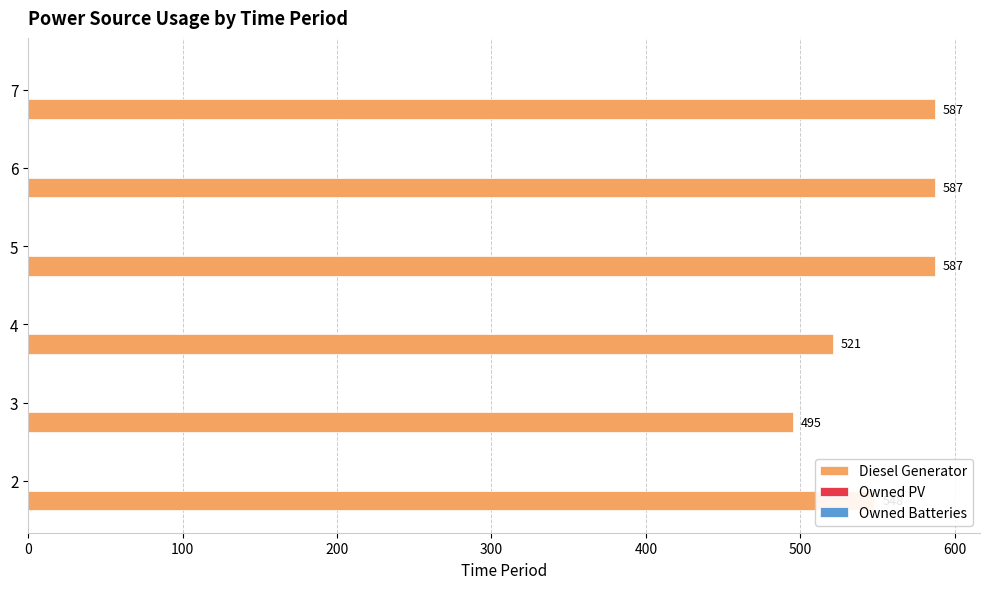

What is the ratio of the value at 4 to the value at 7?

0.9